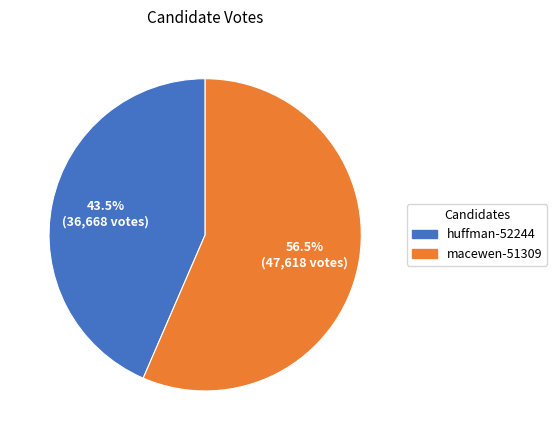

Rank the categories by value from highest to lowest.

macewen-51309, huffman-52244